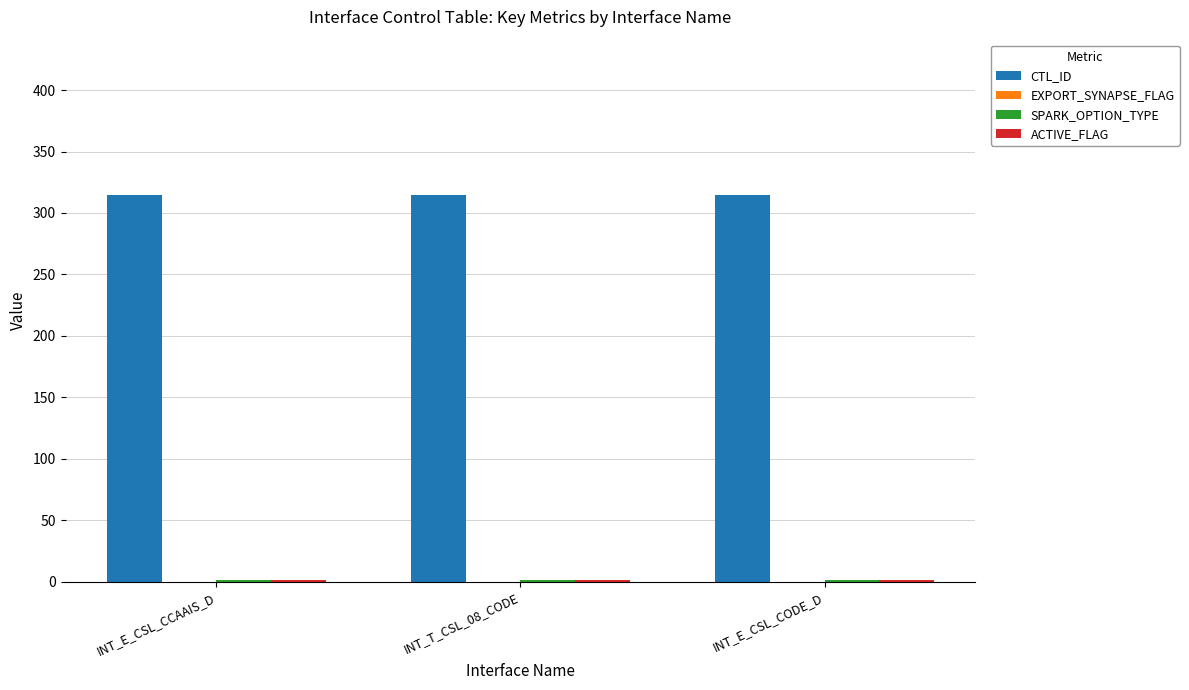

What is the greatest value displayed?

315